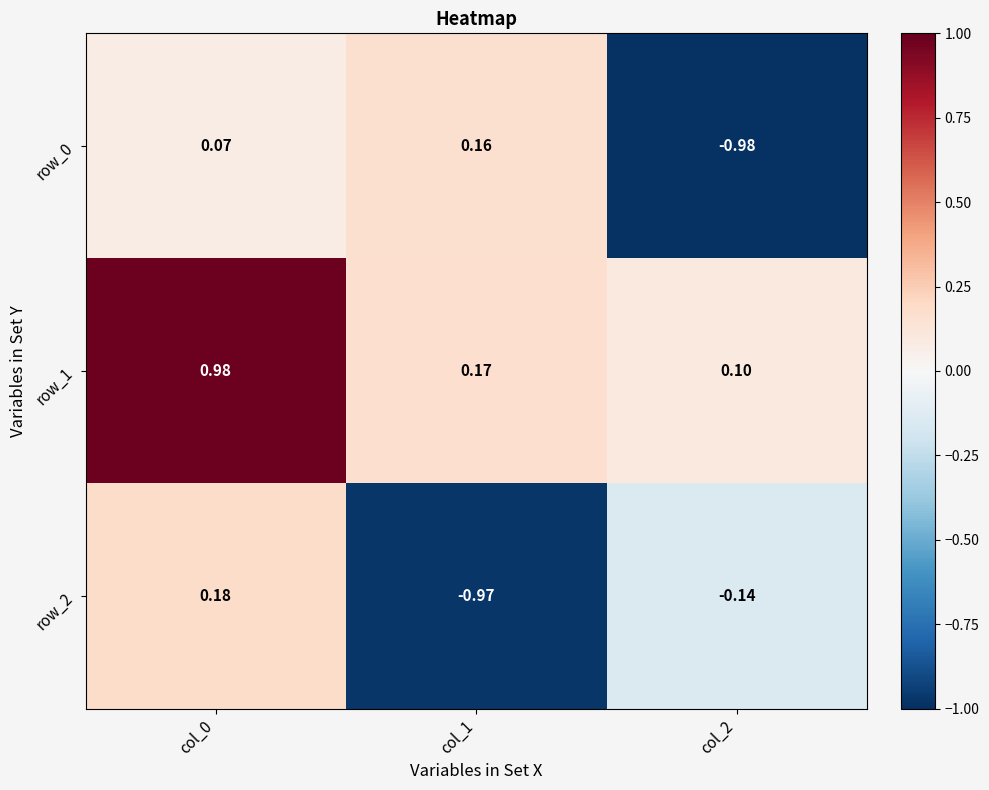

Is the value of row_0 at col_0 greater than the value of row_2 at col_2?

Yes